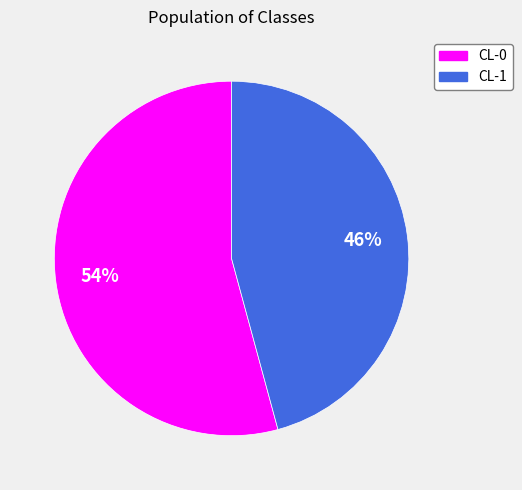

How many slices are in this pie chart?

2